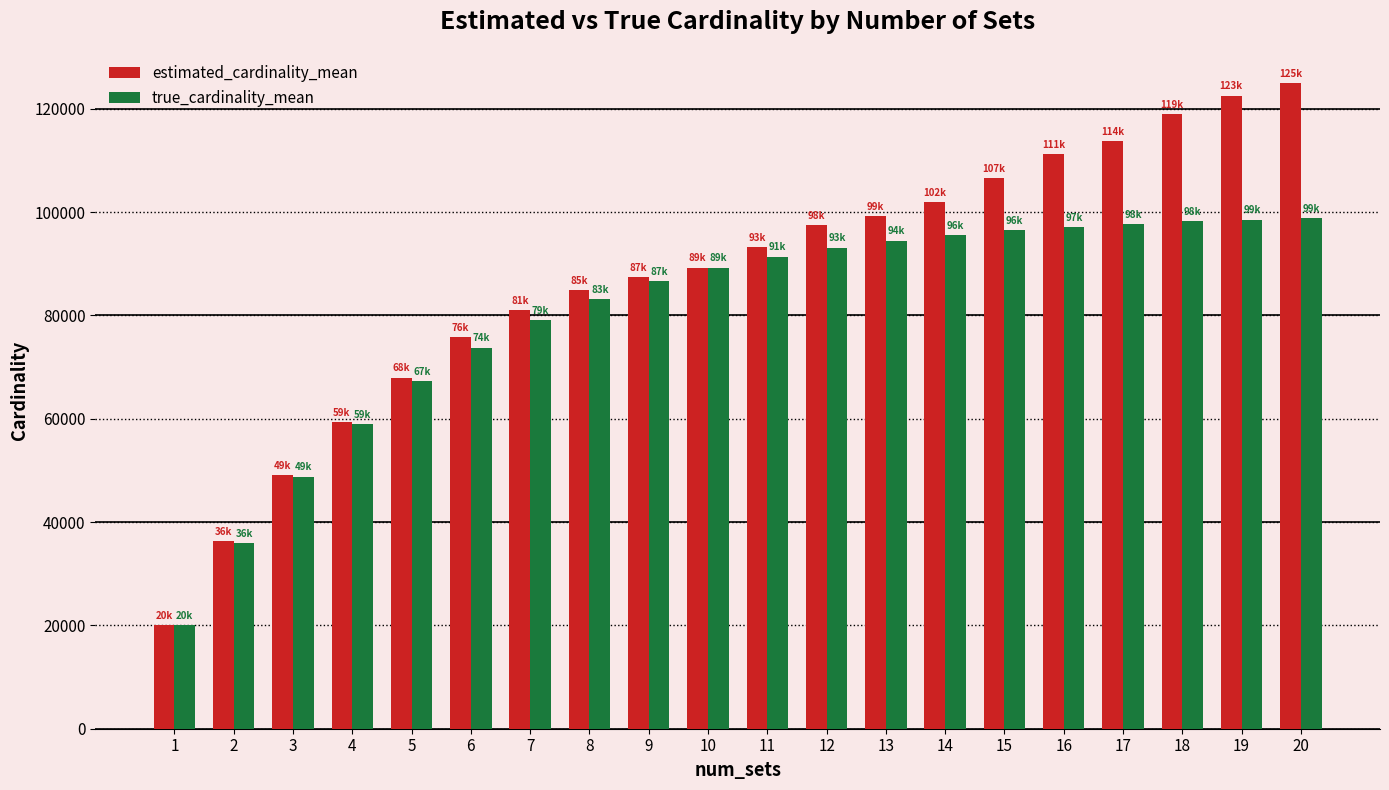

What is the sum of the true_cardinality_mean values at 17 and 12?

190876.4